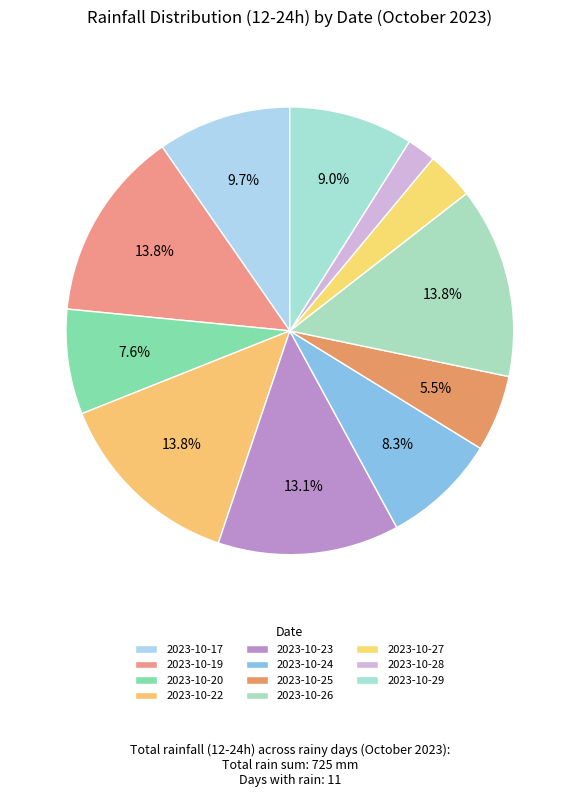

To the nearest percent, what is the difference between the largest and smallest slice percentages?

12%